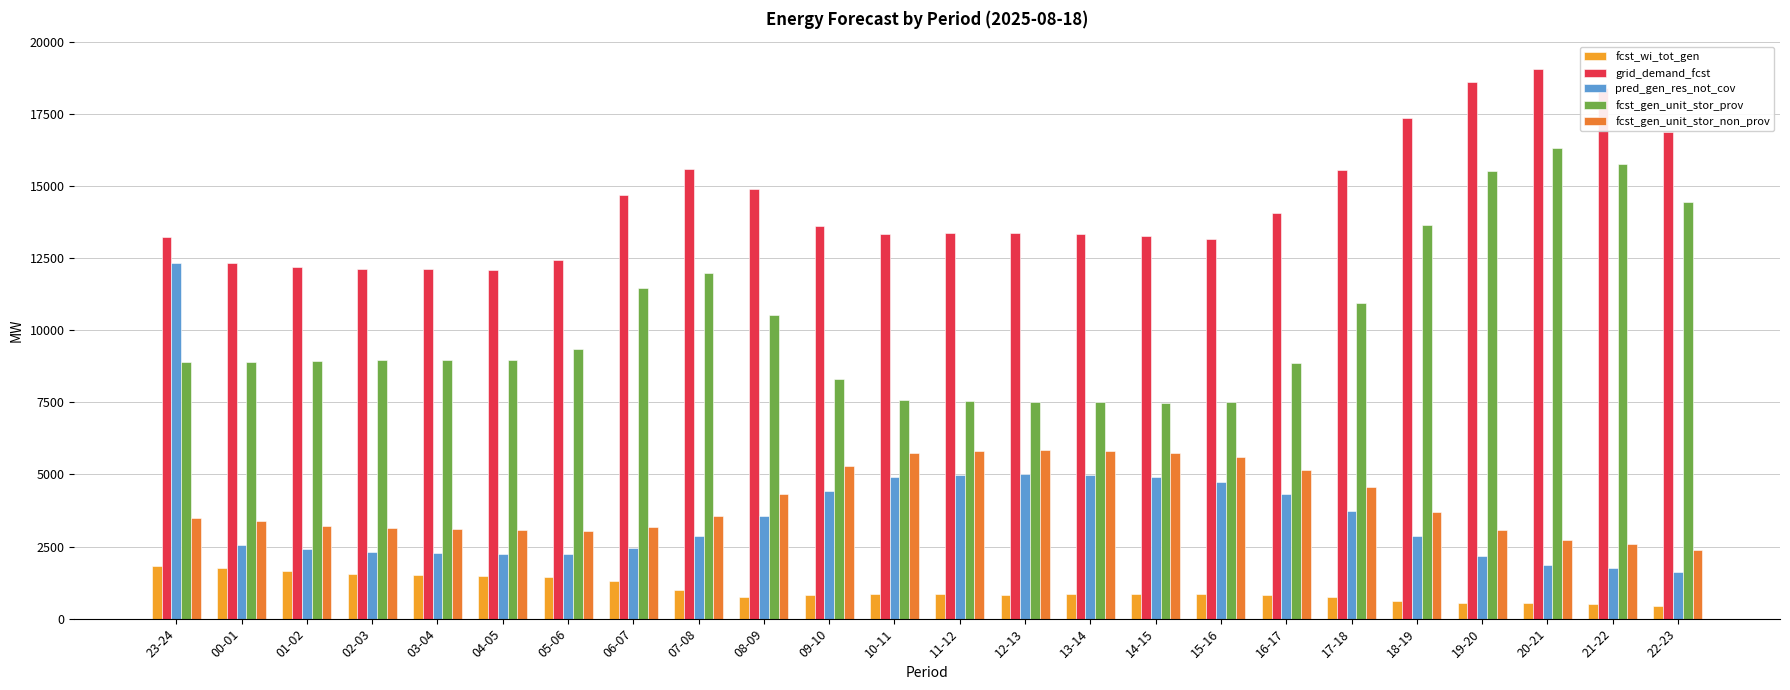

Is it true that fcst_wi_tot_gen equals 1646 at 01-02?

True